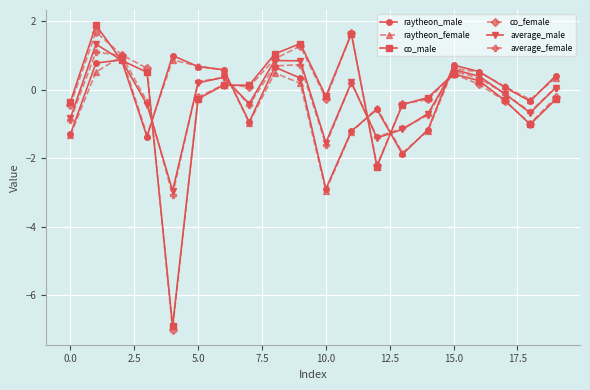

After their last crossing, which series has the higher values: raytheon_male or co_female?

raytheon_male